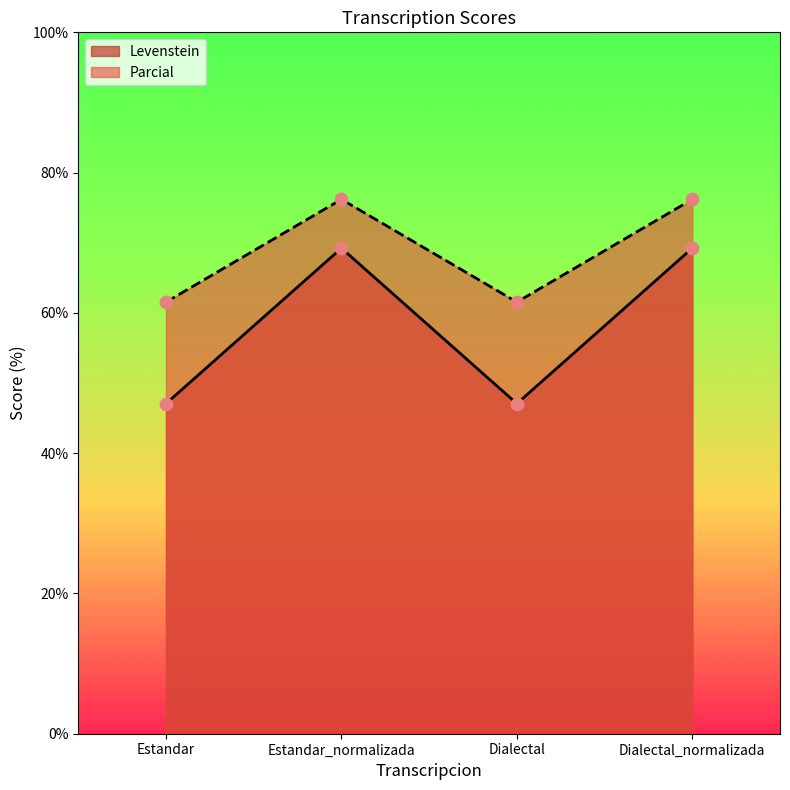

At which category is the sum across all series the highest?

Estandar_normalizada